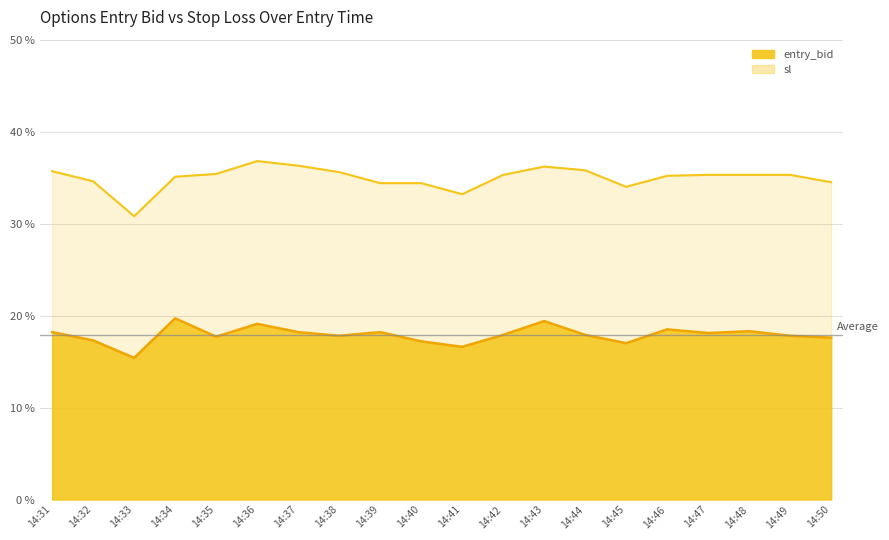

The value of sl at 14:40 is 9.5. True or false?

False